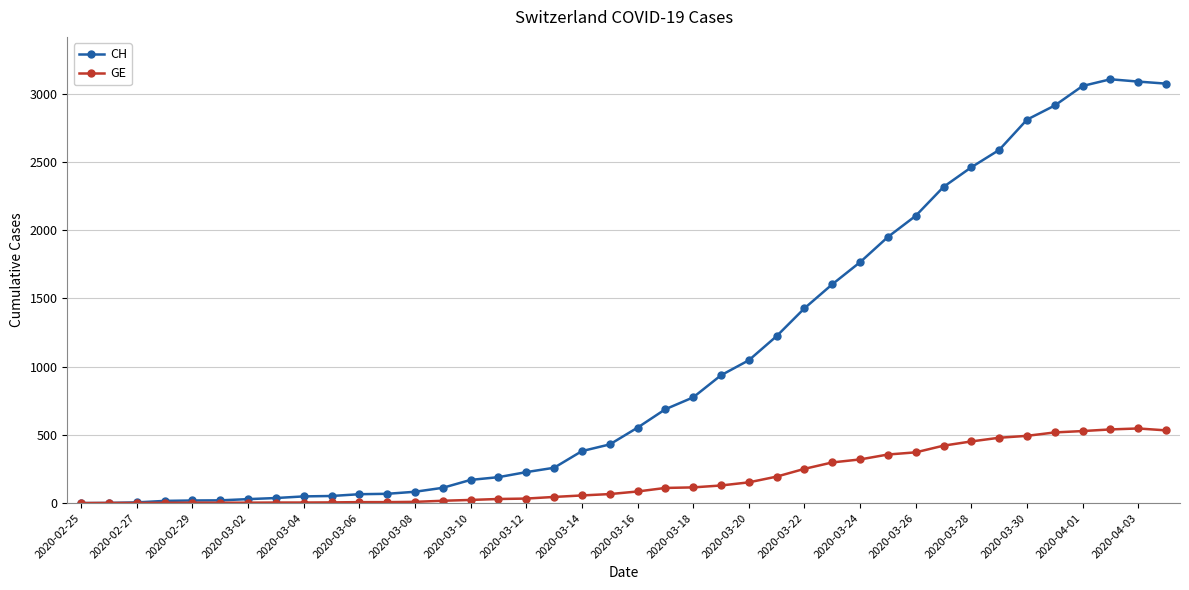

True or false: GE has more than 0 interior local peaks.

True